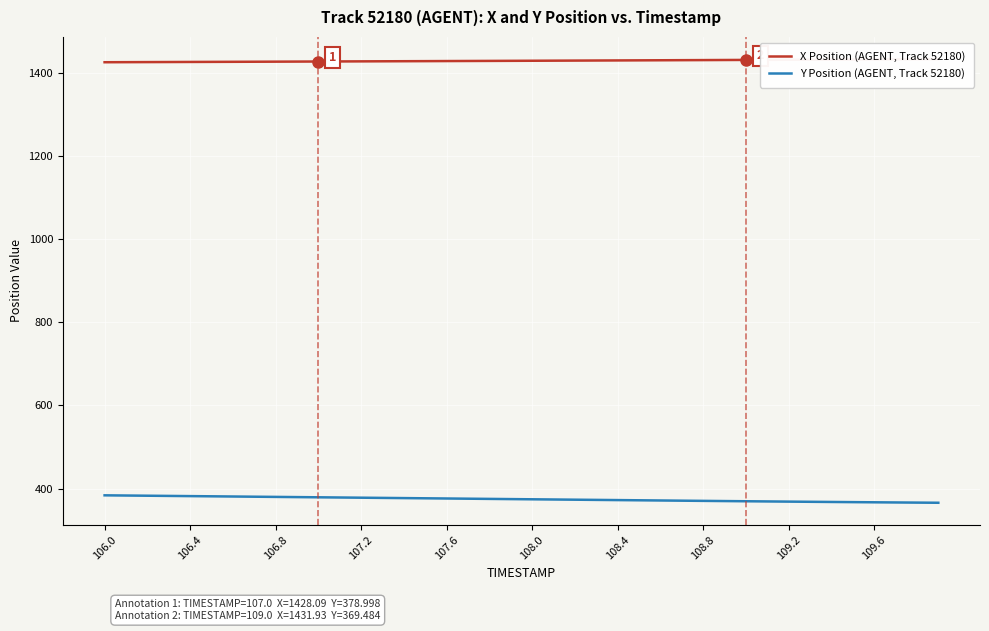

What are all the series names shown in the legend?

X Position (AGENT, Track 52180), Y Position (AGENT, Track 52180)